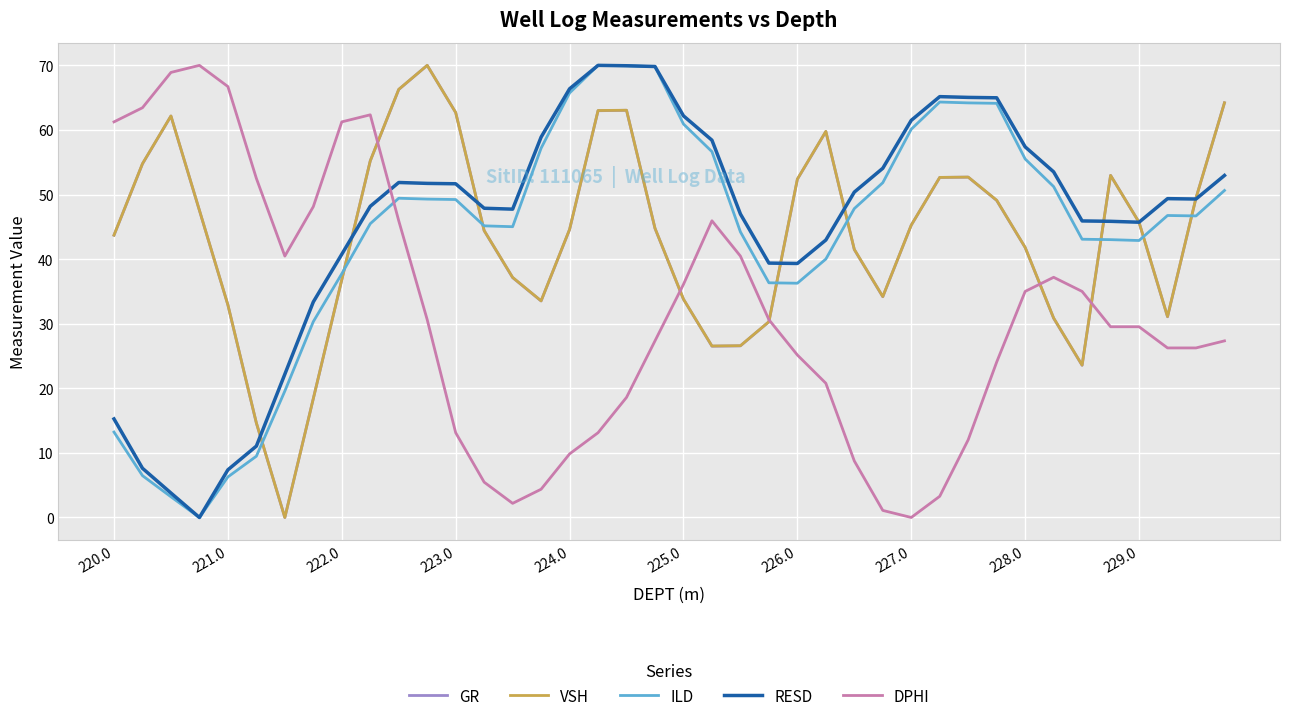

True or false: DPHI and RESD intersect in this chart.

True